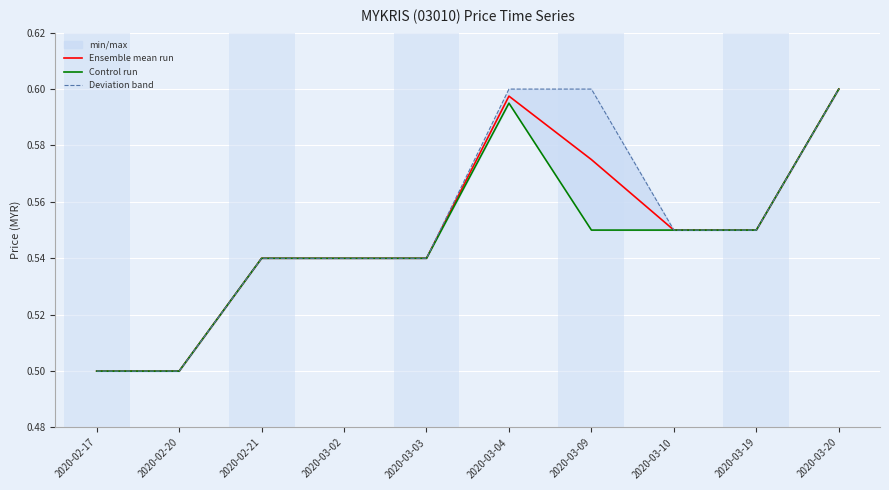

Reading right to left, what are all the values shown in this chart?

Ensemble mean run: 0.6	0.6	0.6	0.6	0.6	0.5	0.5	0.5	0.5	0.5
Control run: 0.6	0.6	0.6	0.6	0.6	0.5	0.5	0.5	0.5	0.5
Deviation band: 0.6	0.6	0.6	0.6	0.6	0.5	0.5	0.5	0.5	0.5